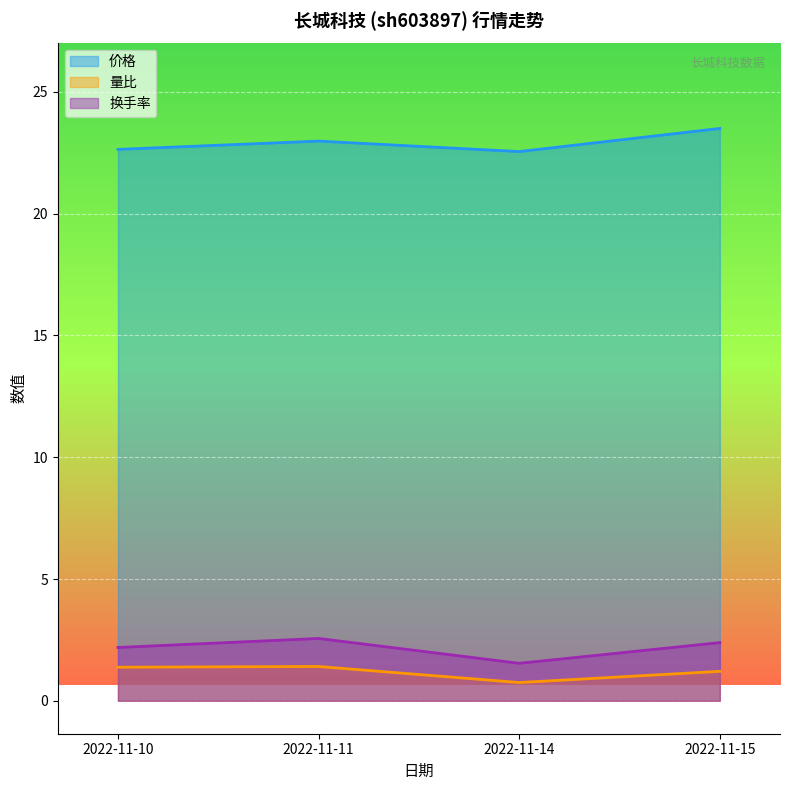

Reading left to right, what are all the values shown in this chart?

价格: 2022-11-10=22.6	2022-11-11=23.0	2022-11-14=22.6	2022-11-15=23.5
量比: 2022-11-10=1.4	2022-11-11=1.4	2022-11-14=0.8	2022-11-15=1.2
换手率: 2022-11-10=2.2	2022-11-11=2.6	2022-11-14=1.5	2022-11-15=2.4